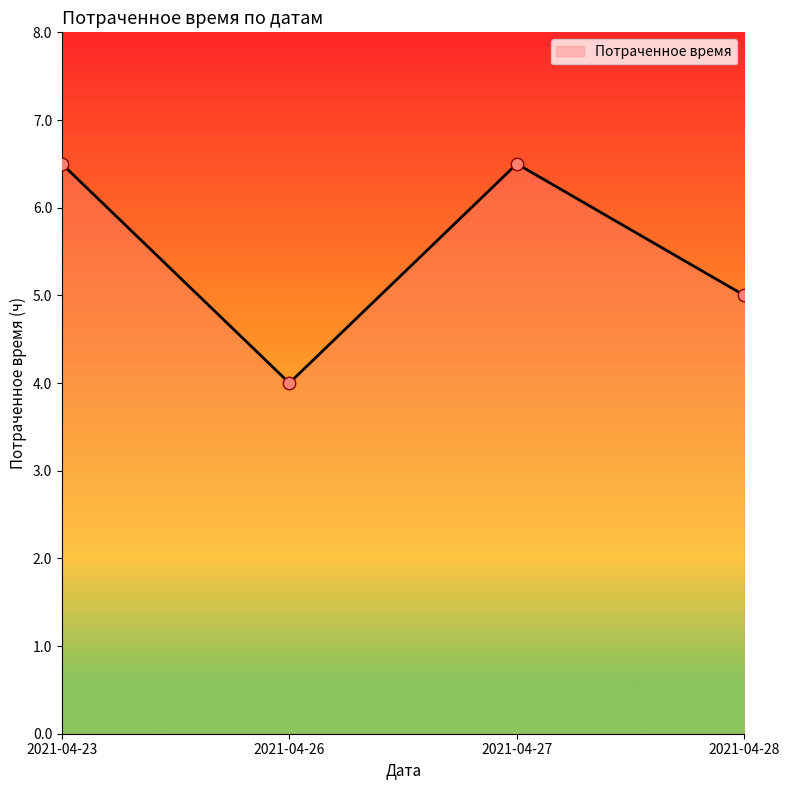

What is the change in value from 2021-04-23 to 2021-04-28?

-1.5